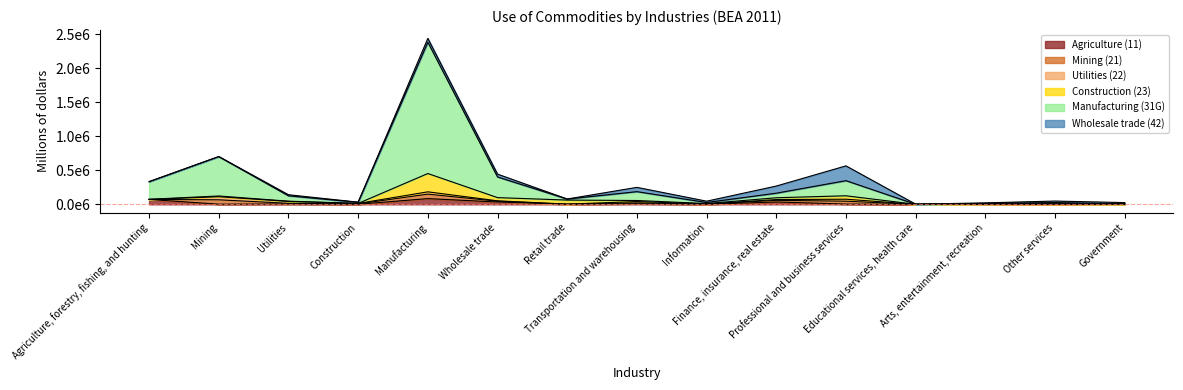

True or false: Agriculture (11) has a value of 14295 at Transportation and warehousing.

False